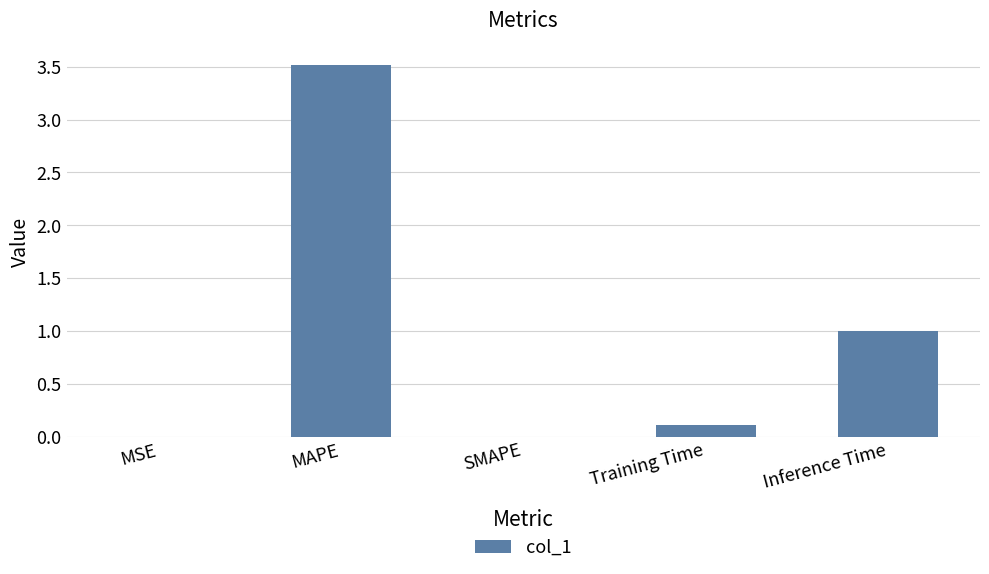

Which category has the highest value across all series?

MAPE